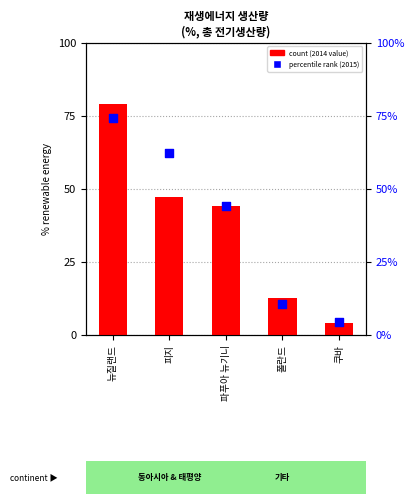

What is the total value across all series at 파푸아 뉴기니?

88.2